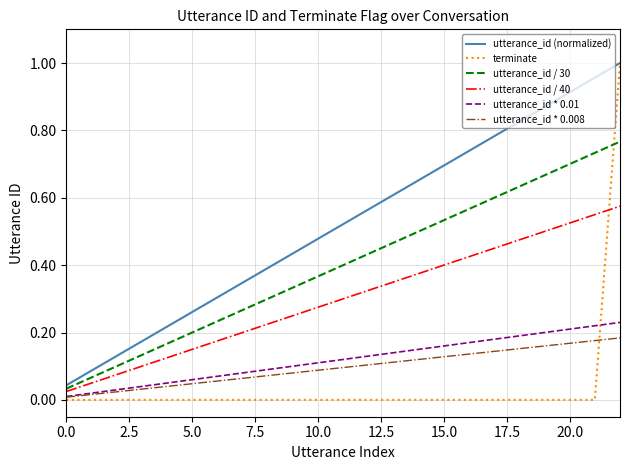

True or false: terminate and utterance_id / 40 cross at least once.

True